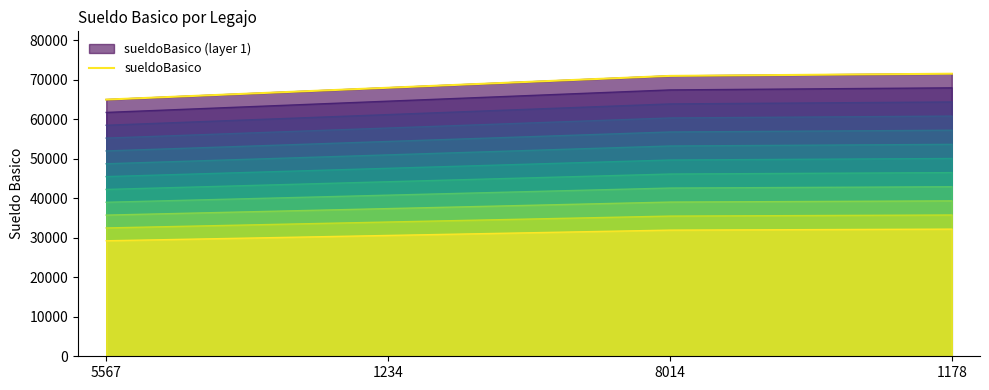

The chart shows a value of 71000 at 8014. True or false?

True